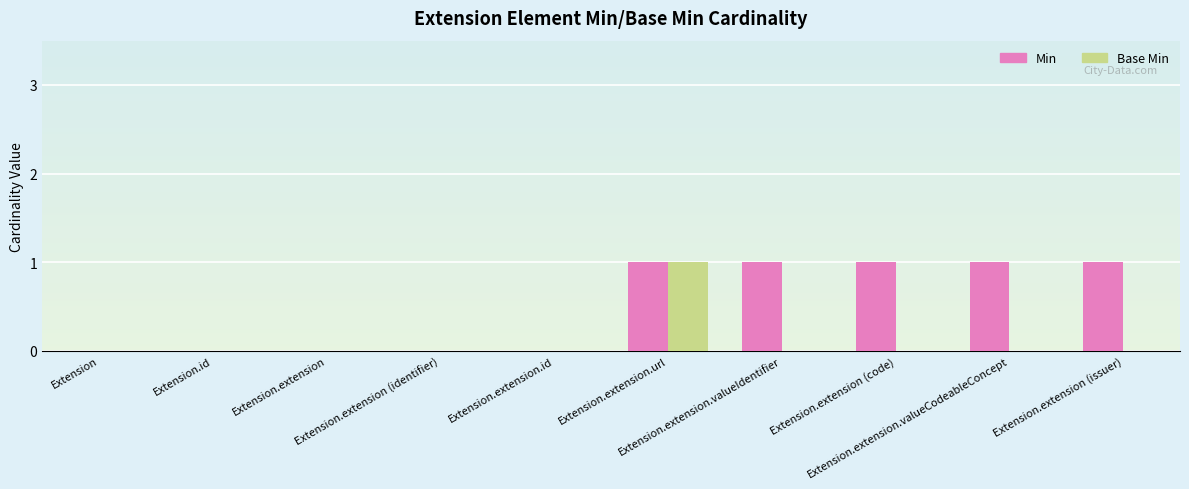

What is the sum of all Min values?

5